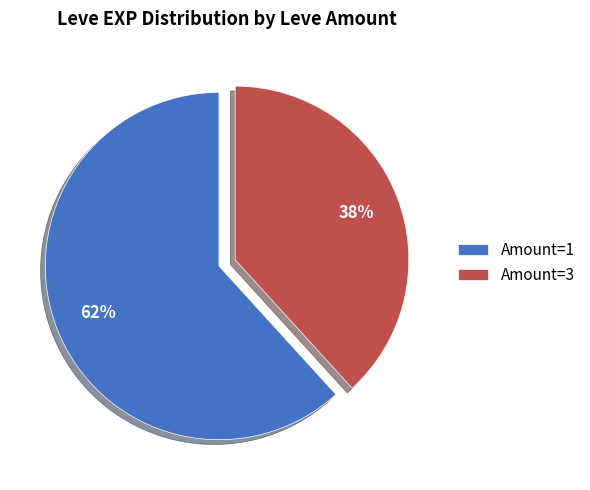

Is the sum of Amount=3 and Amount=1 greater than half?

Yes